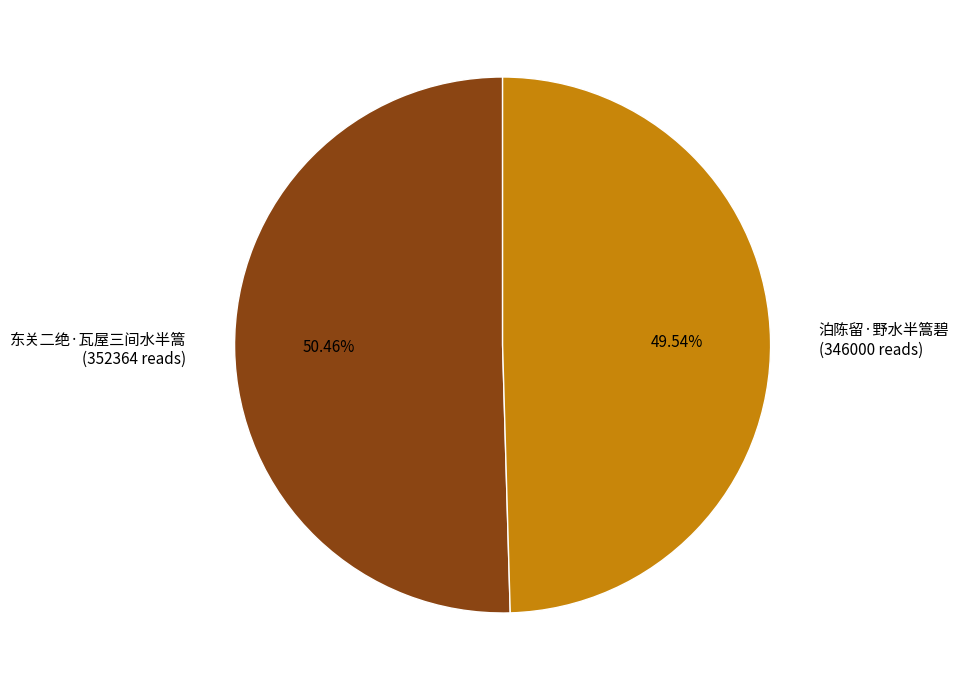

How much of the chart is everything except 东关二绝·瓦屋三间水半篙?

49.5%